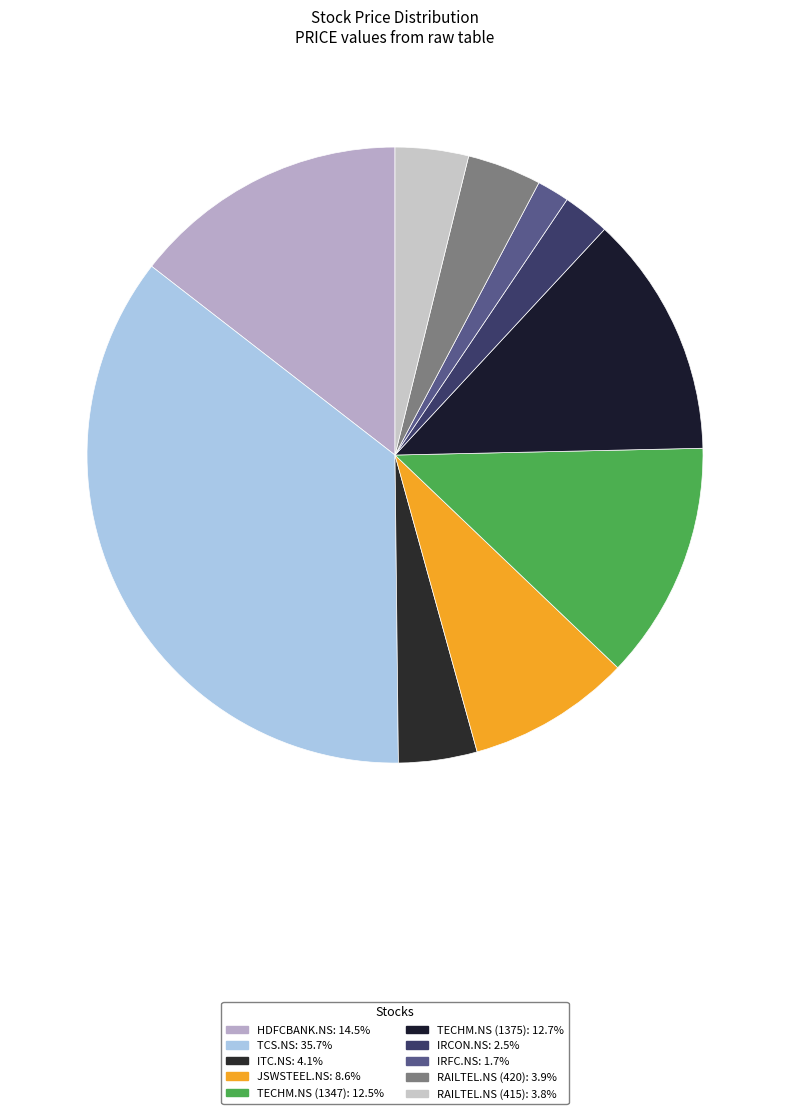

Is TECHM.NS (1347) the majority of the pie?

No